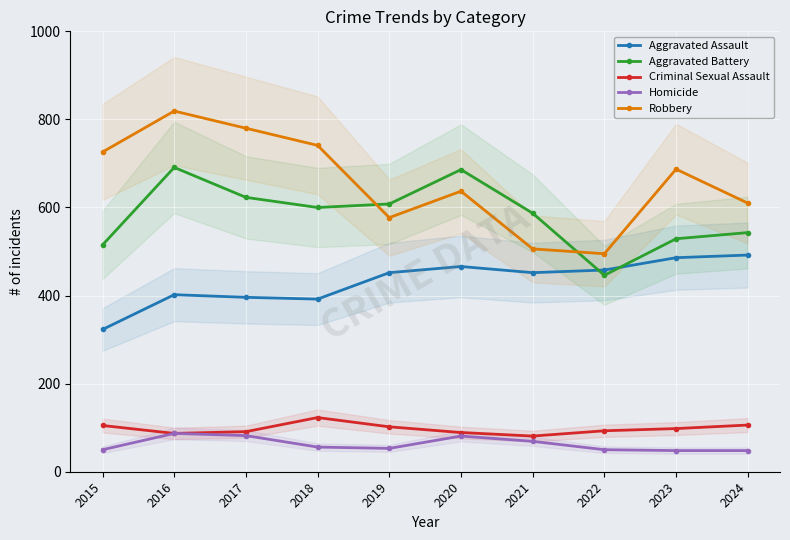

What is the value of the Aggravated Assault point at the 2nd from the left?

402